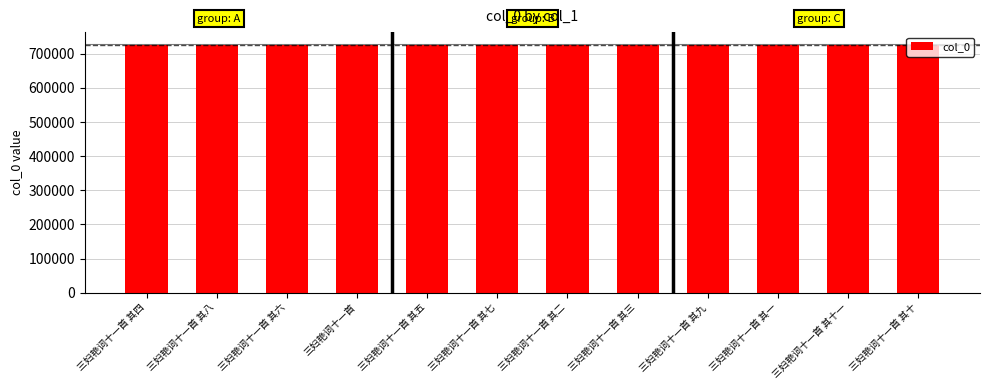

What is the ratio of the value at 三妇艳词十一首 其一 to the value at 三妇艳词十一首 其五?

1.0